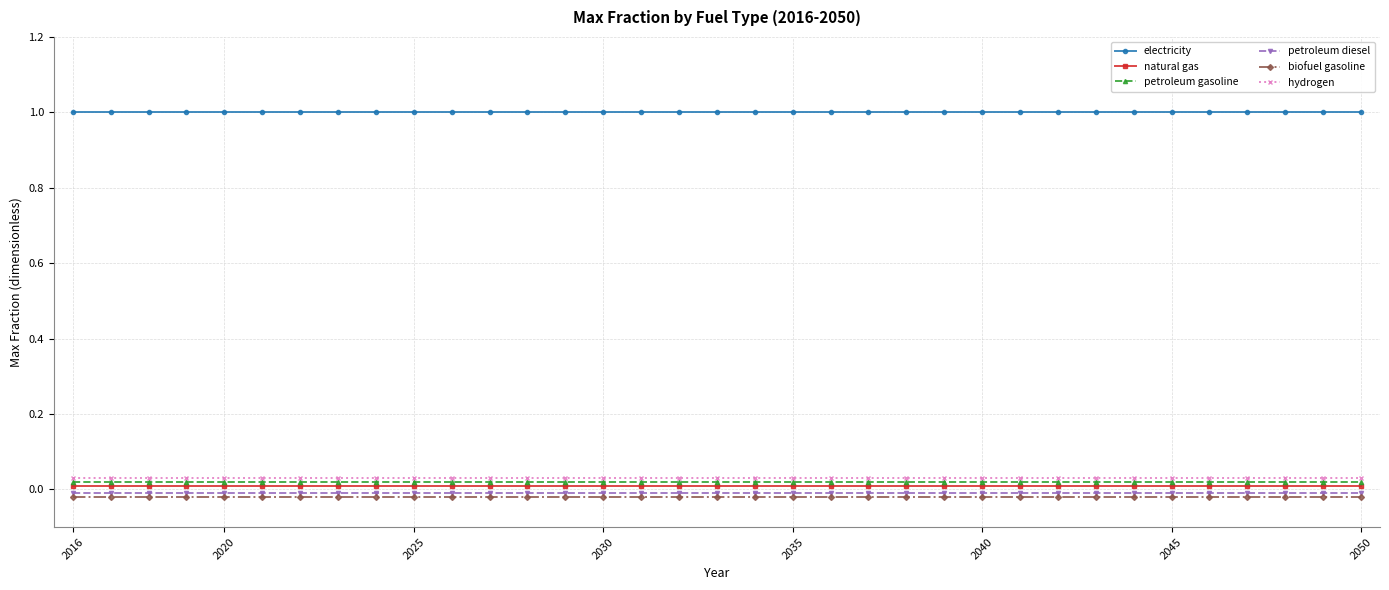

What is the value of the electricity point at the 33rd from the left?

1.0